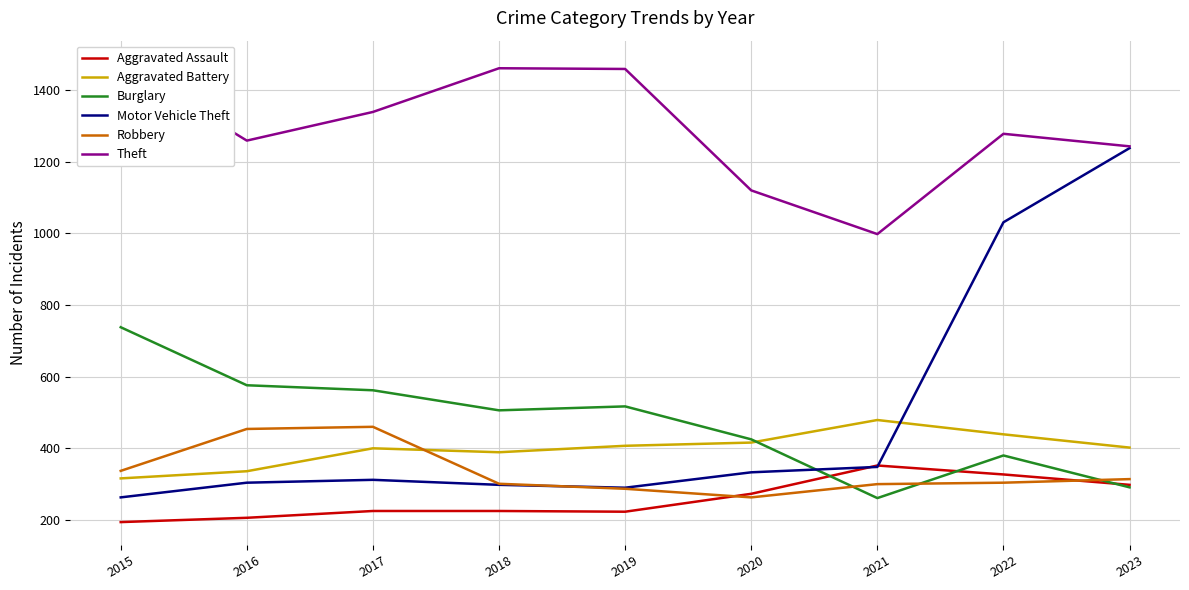

List the labels in order of Burglary value, smallest first.

2021, 2023, 2022, 2020, 2018, 2019, 2017, 2016, 2015